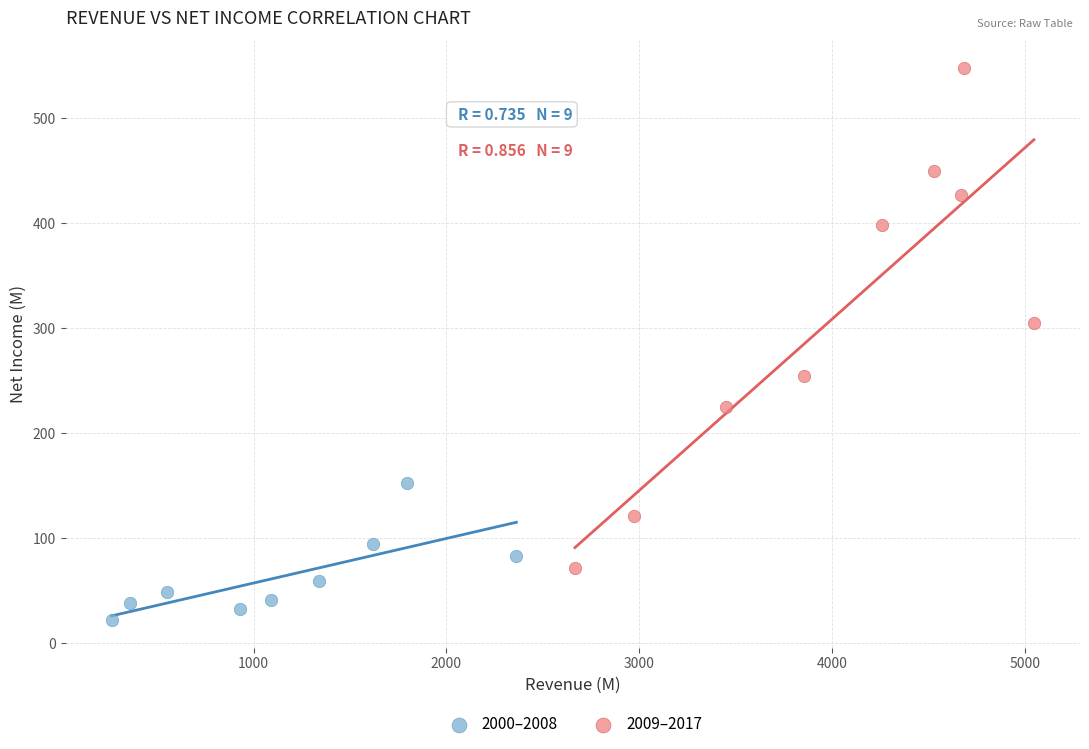

Which series reaches the maximum Y coordinate?

2009–2017